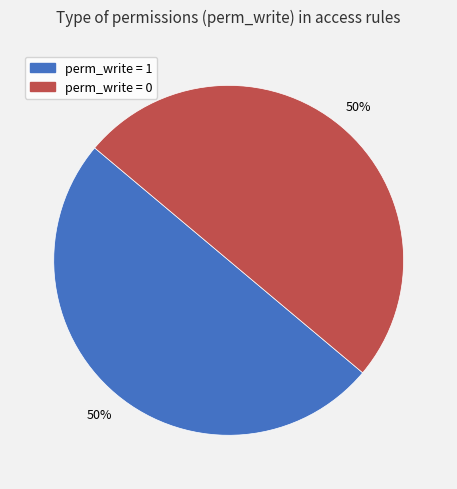

To the nearest percent, what is the average slice percentage?

50%